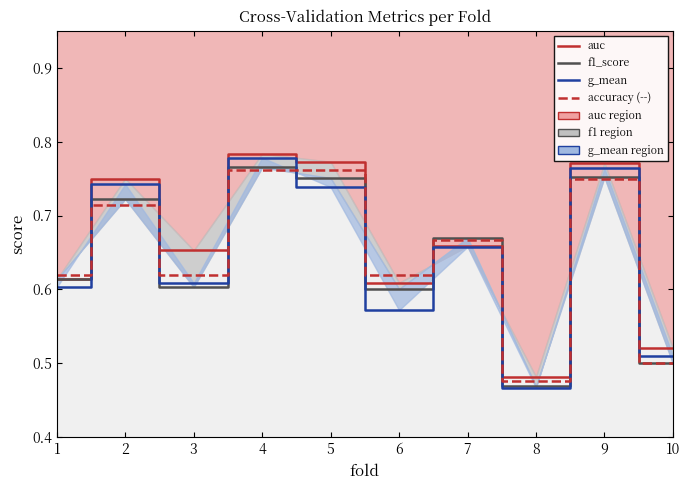

What is the value of the f1_score point at the 8th from the left?

0.5